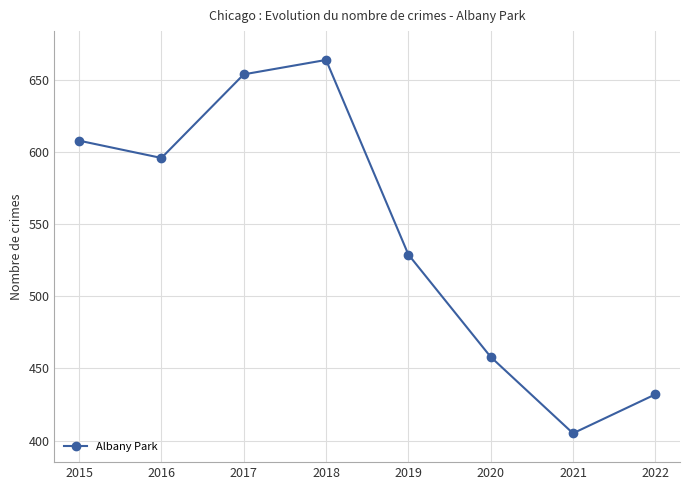

Where is the first local maximum?

2018